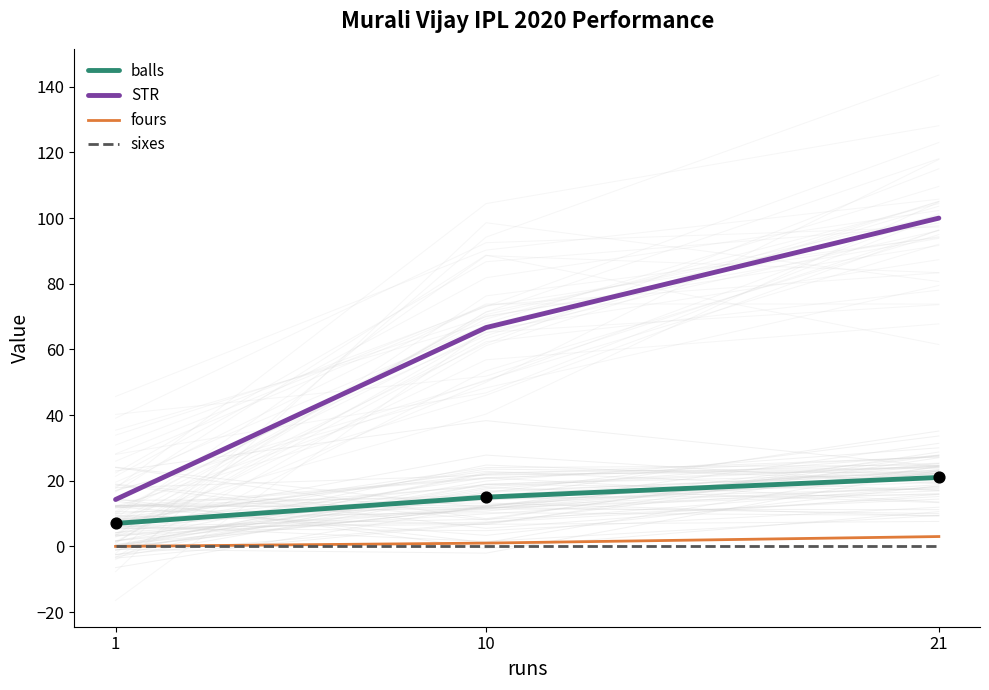

Which series has the largest total across all categories?

STR